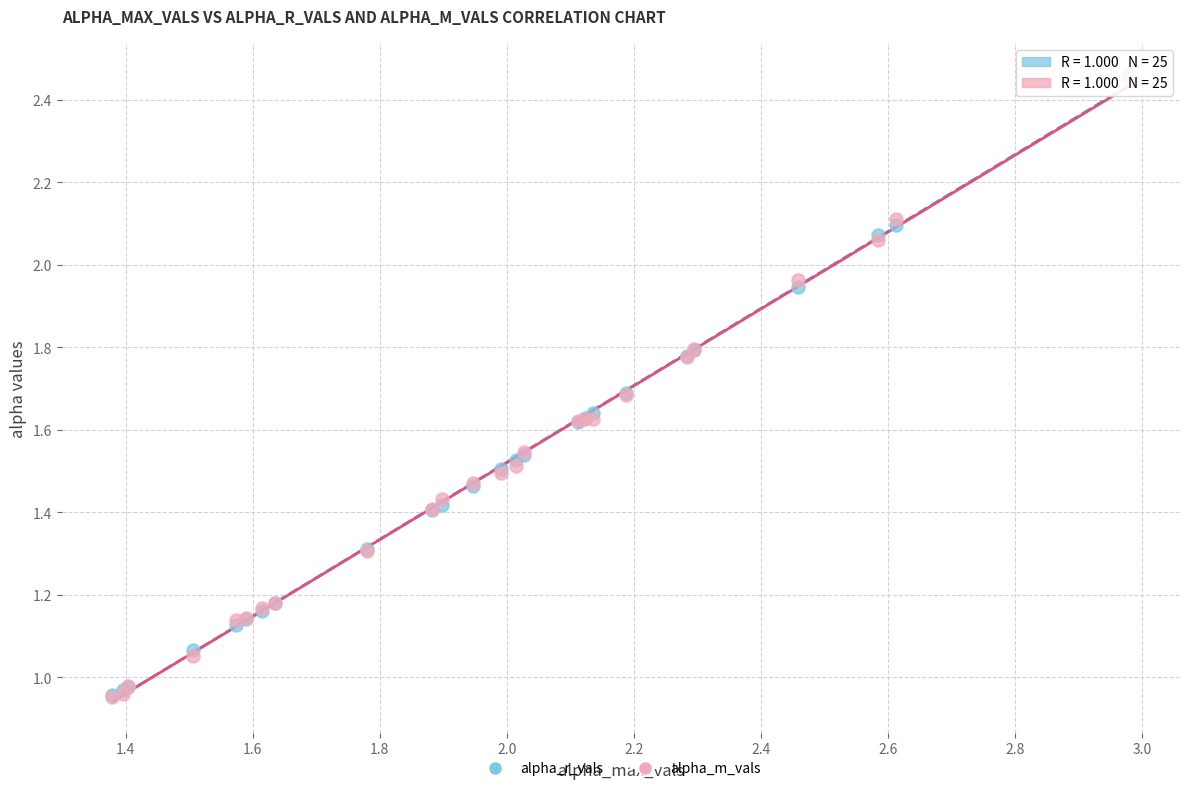

Which series reaches the maximum Y coordinate?

alpha_r_vals